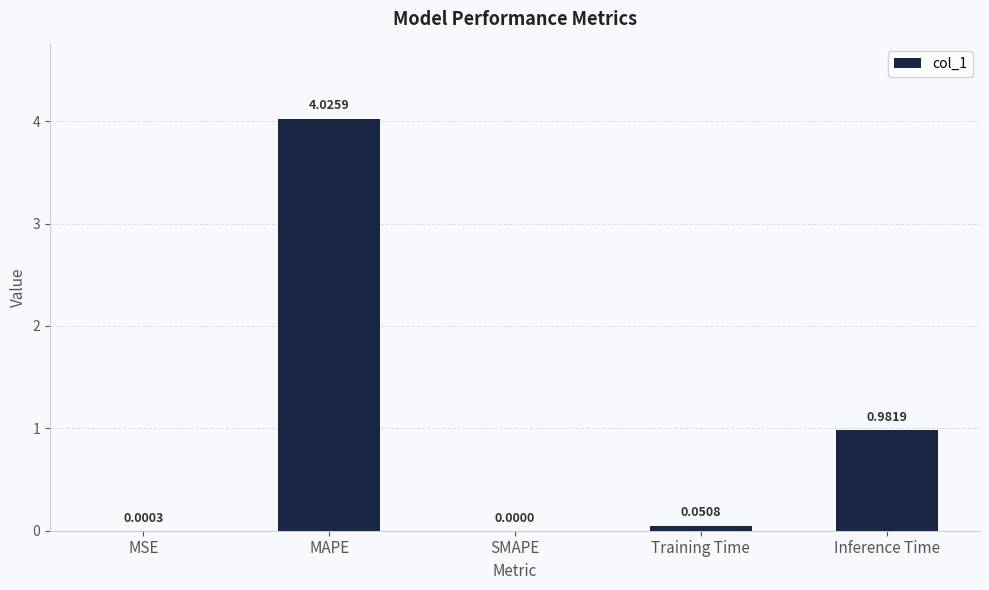

Count the number of data series in this chart.

1